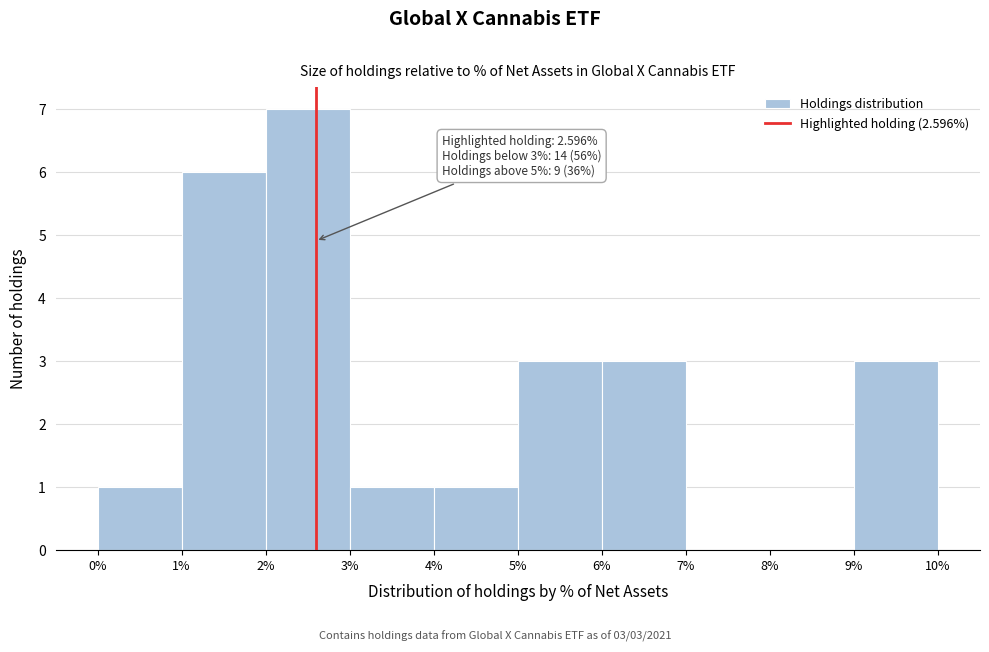

Which range on the x-axis has the tallest bar?

2% to 3%